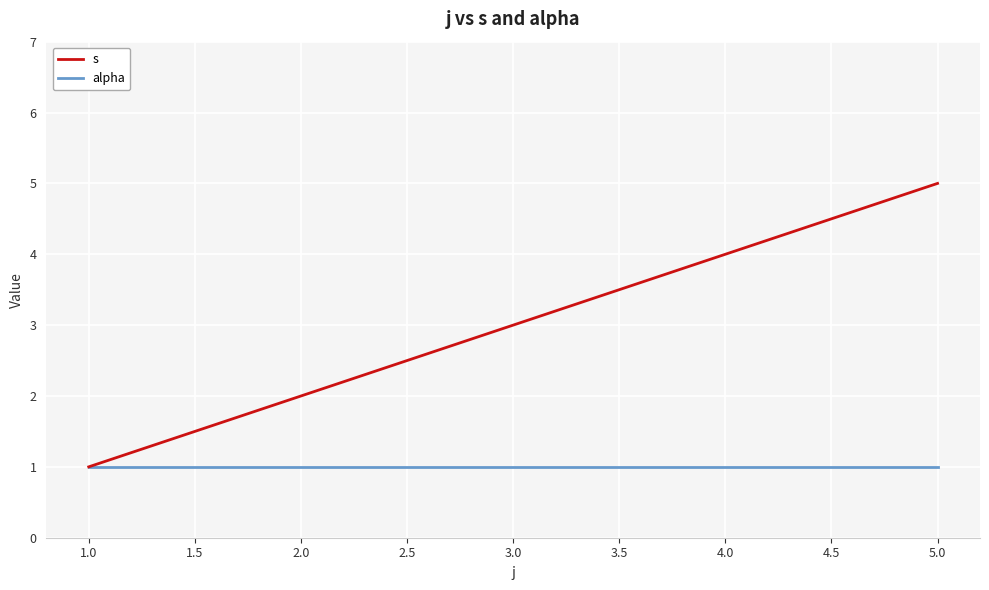

Which series has the largest total across all categories?

s